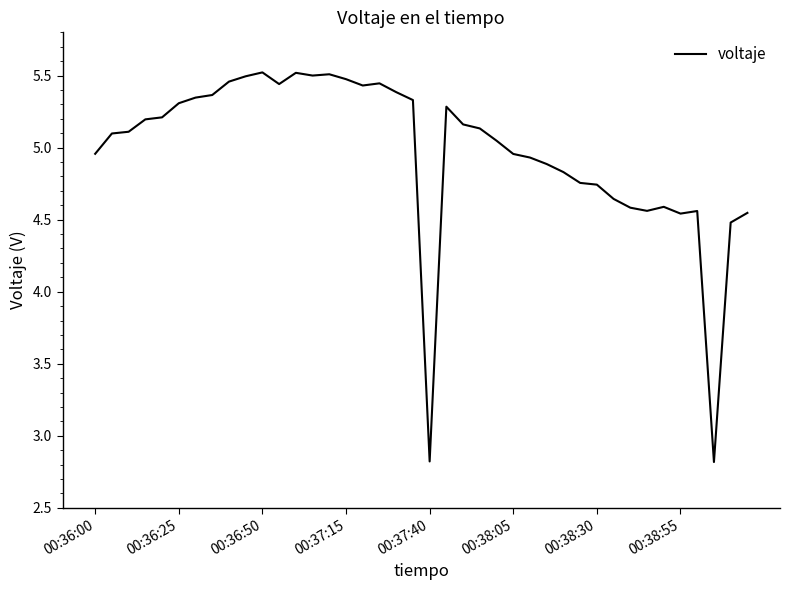

What is the smallest value displayed?

2.8